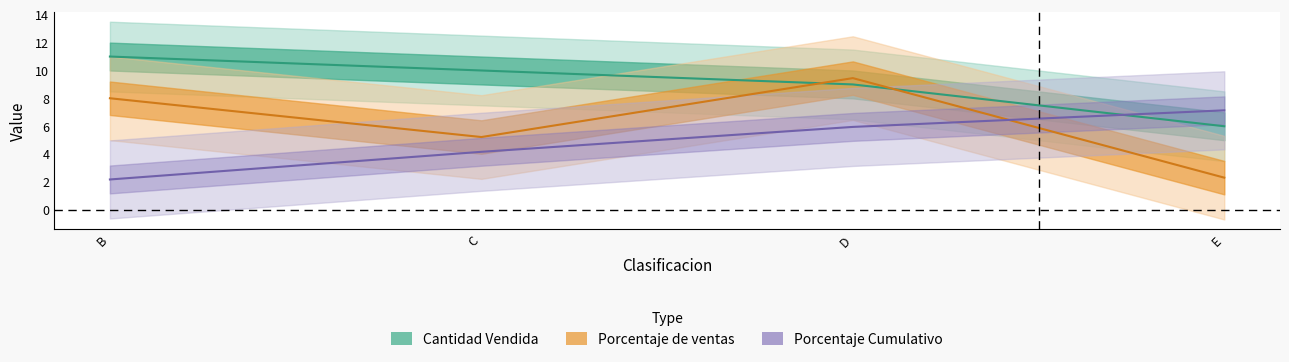

Is this an area chart (filled region under the line)?

No